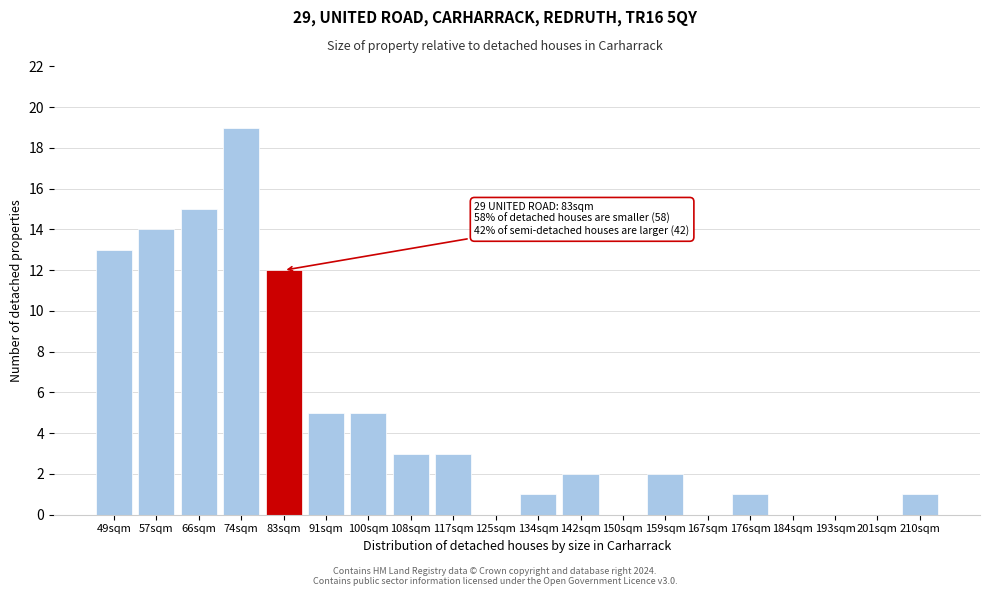

Reading left to right, extract all data points from this chart.

49sqm=13	57sqm=14	66sqm=15	74sqm=19	83sqm=12	91sqm=5	100sqm=5	108sqm=3	117sqm=3	125sqm=0	134sqm=1	142sqm=2	150sqm=0	159sqm=2	167sqm=0	176sqm=1	184sqm=0	193sqm=0	201sqm=0	210sqm=1